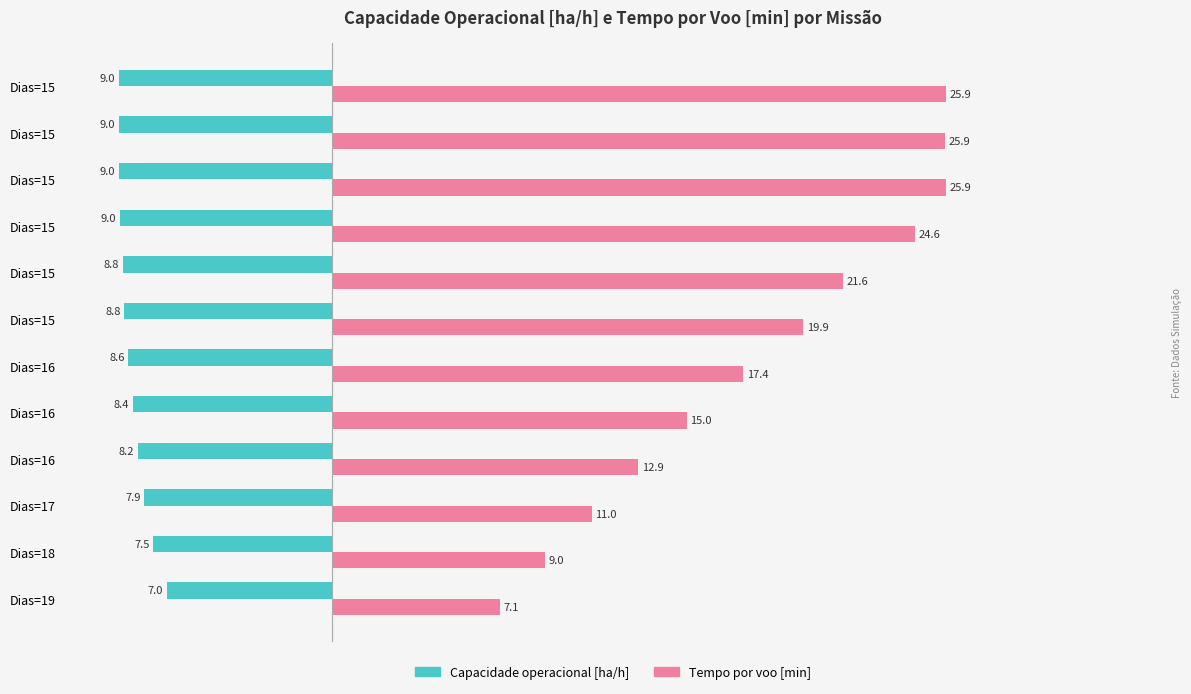

How many values in the Capacidade operacional [ha/h] series exceed -8?

3